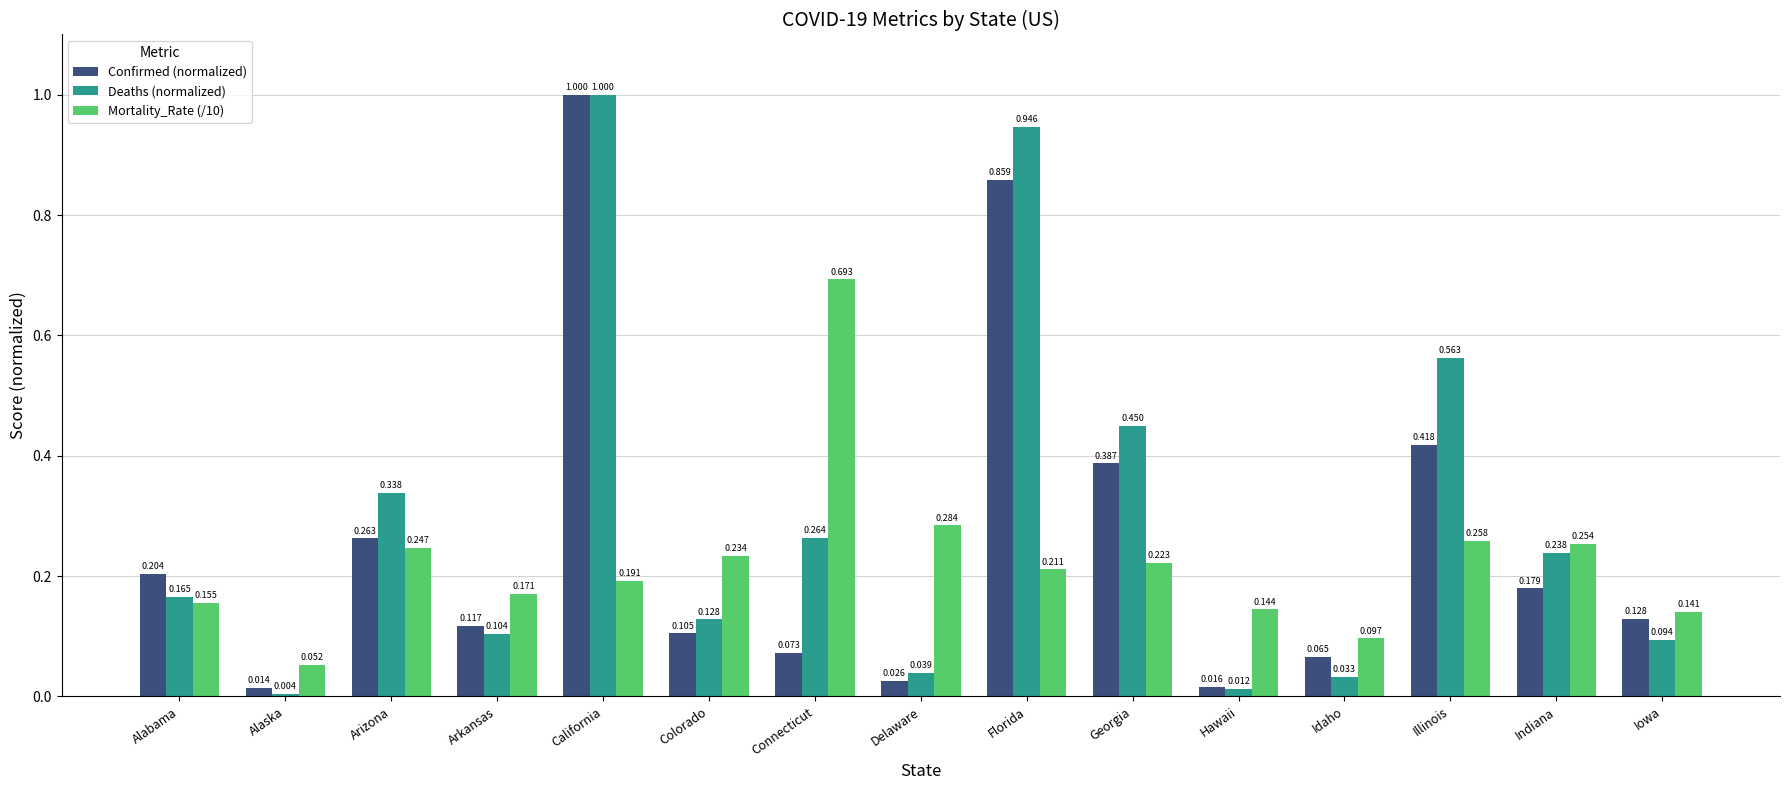

Which series changed the most between Arizona and Illinois?

Deaths (normalized)